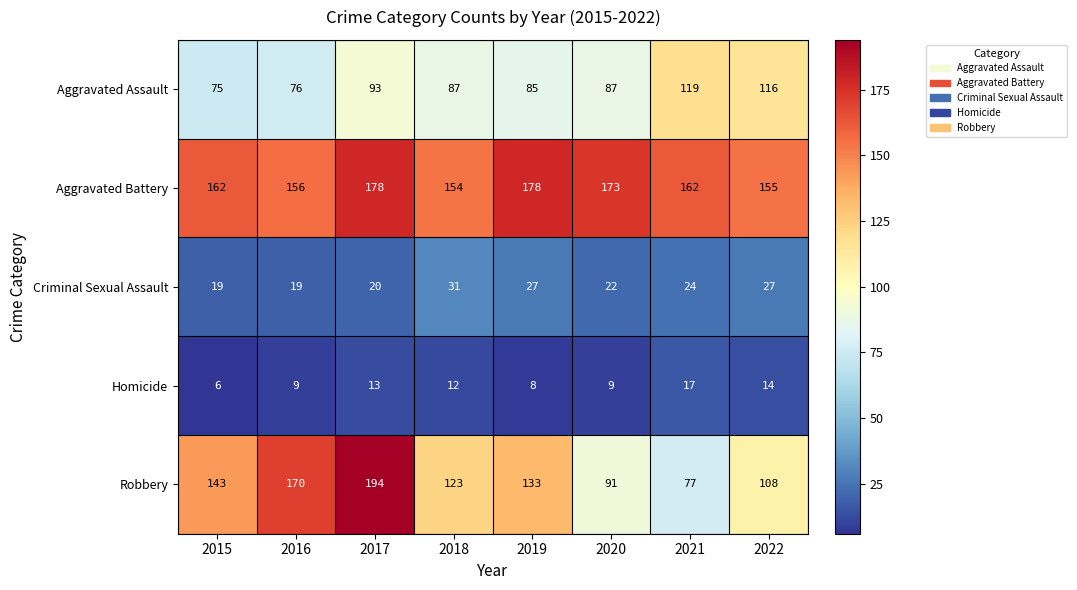

At which category is the sum across all series the highest?

2017